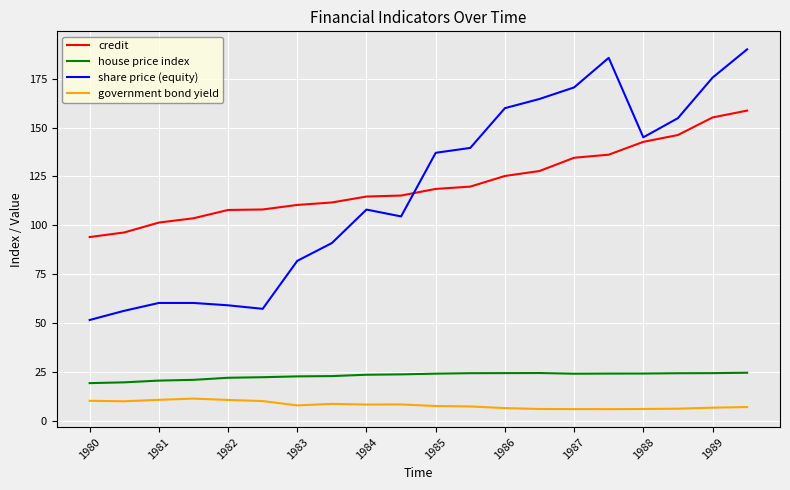

How many distinct data groups are displayed?

4